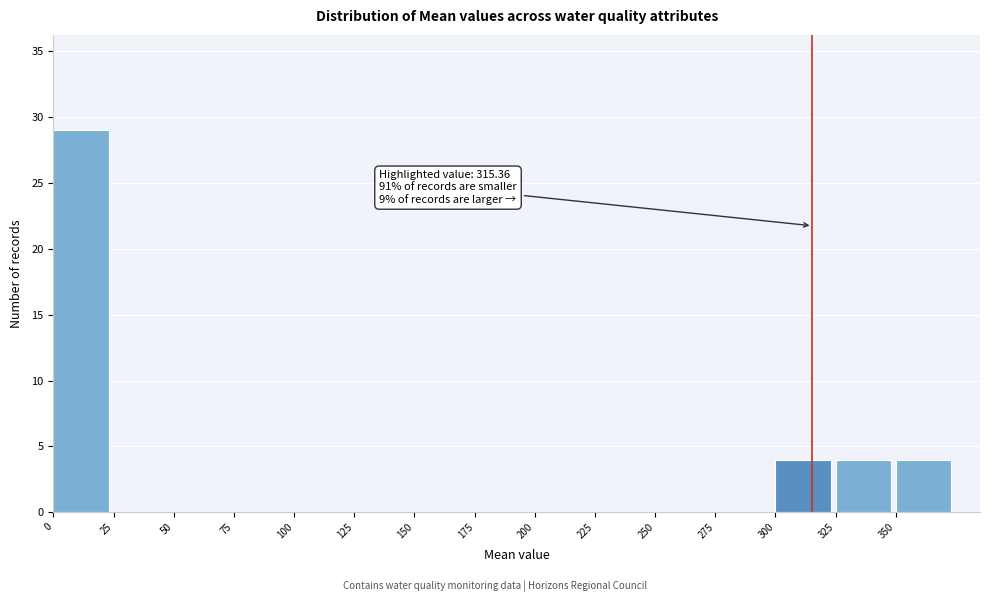

Over which range of the x-axis is the bar tallest?

0 to 25